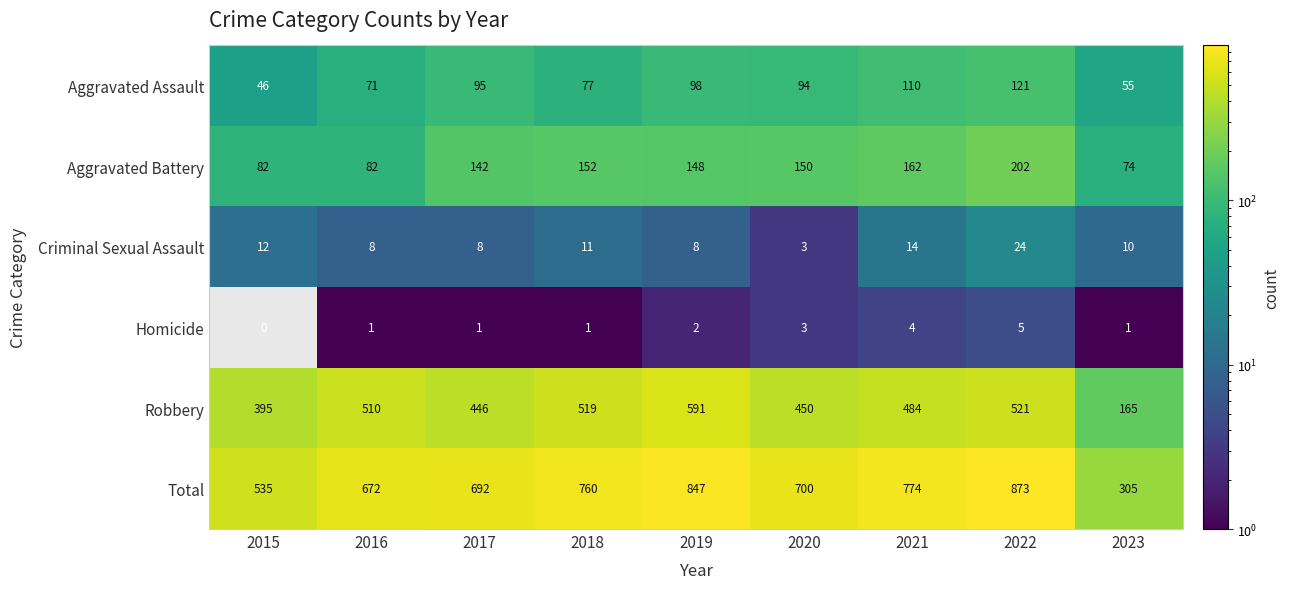

What is the difference between the maximum and minimum values in the Aggravated Assault series?

75